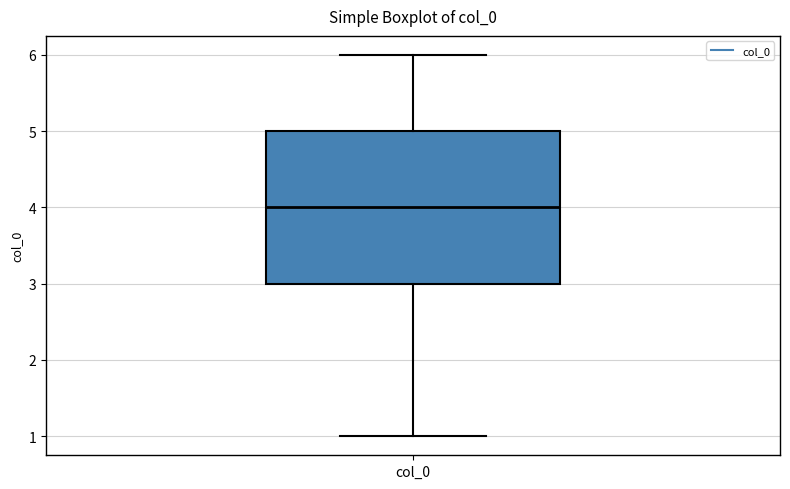

Read this box plot against the y-axis: the position of the median line, the range covered by the box, and the ends of both whiskers. The values are not printed on the chart, so give them approximately, as read against the axis.

median 4, box 3 to 5, whiskers 1 to 6